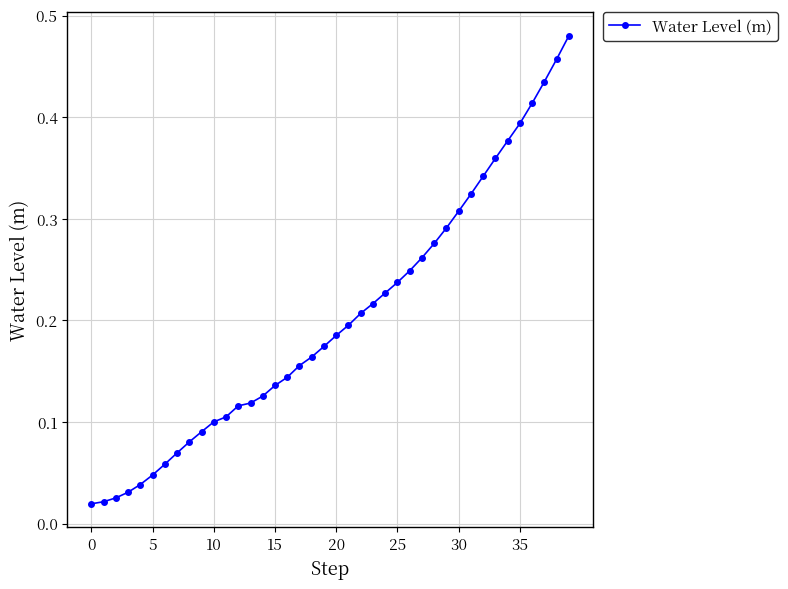

How many lines are shown in the chart?

1